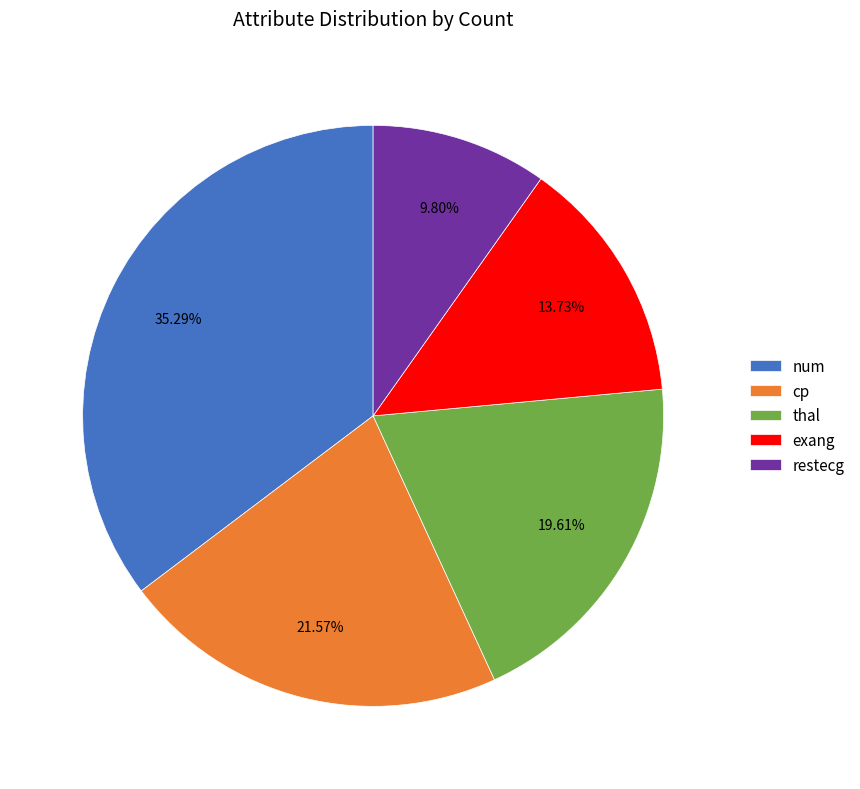

How many slices are in this pie chart?

5